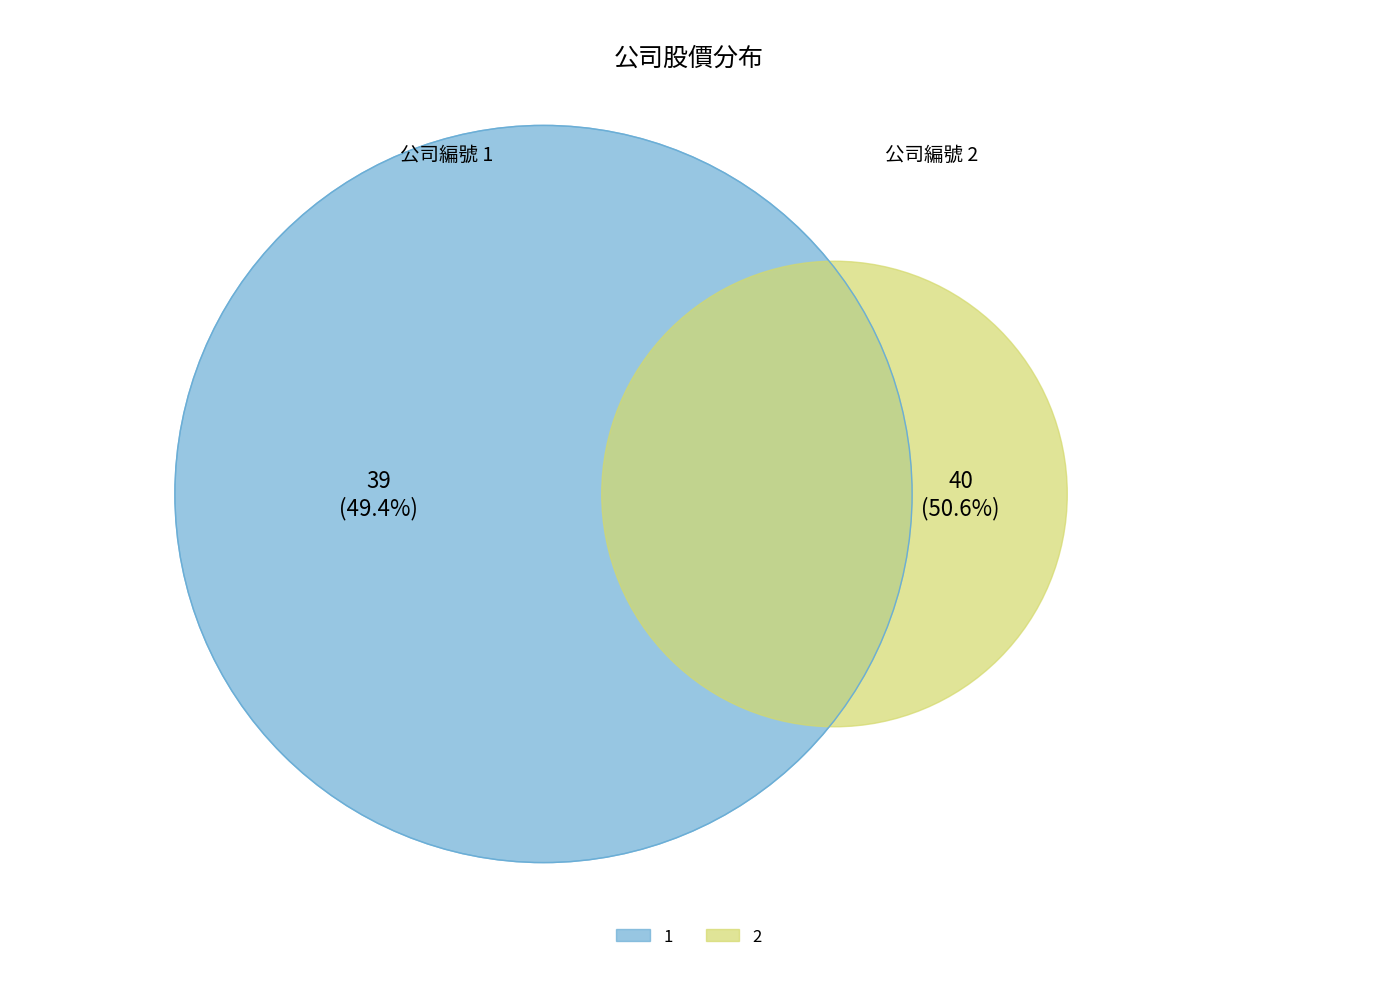

To the nearest percent, what percentage of the pie is 1?

49%